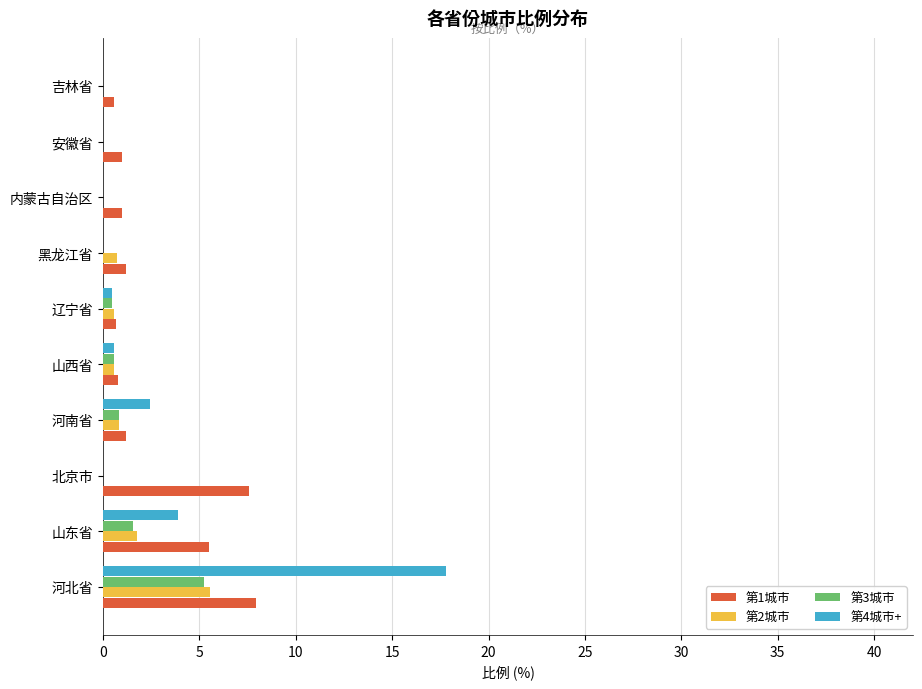

Is the value of 第3城市 at 河南省 greater than the value of 第1城市 at 北京市?

No